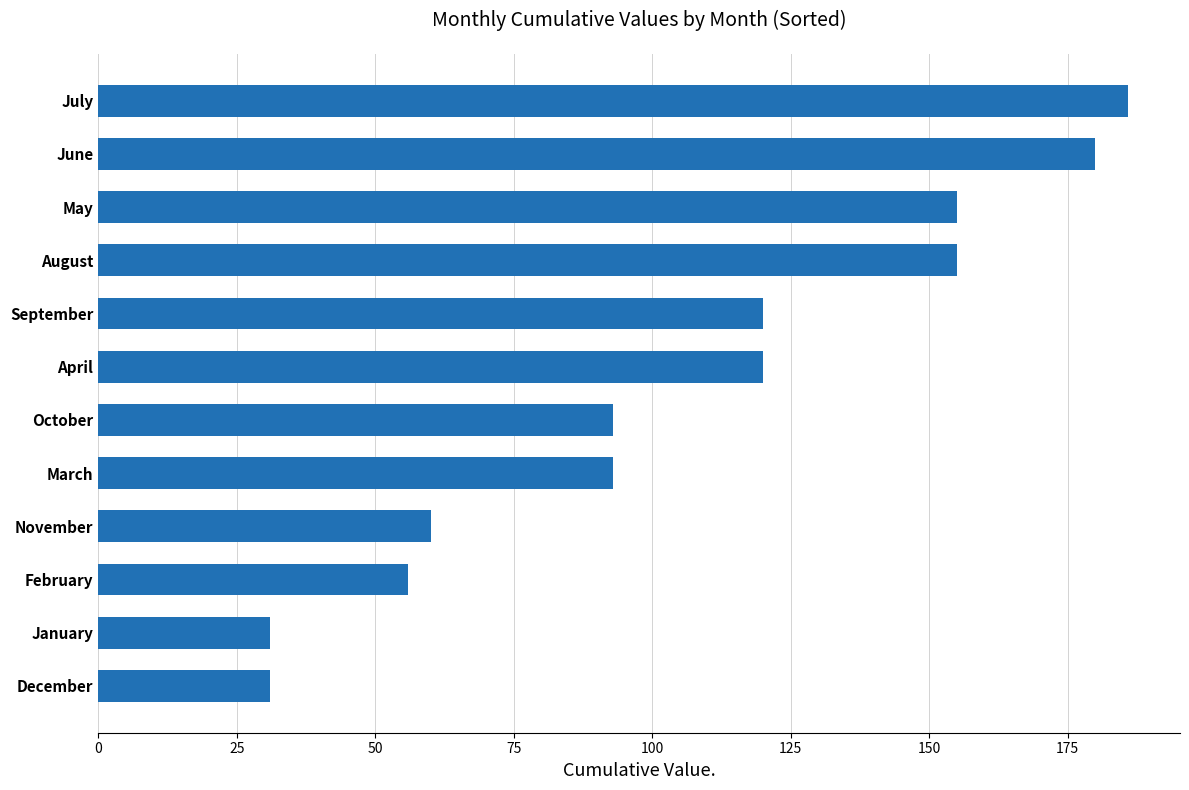

Does the chart contain any negative values?

No